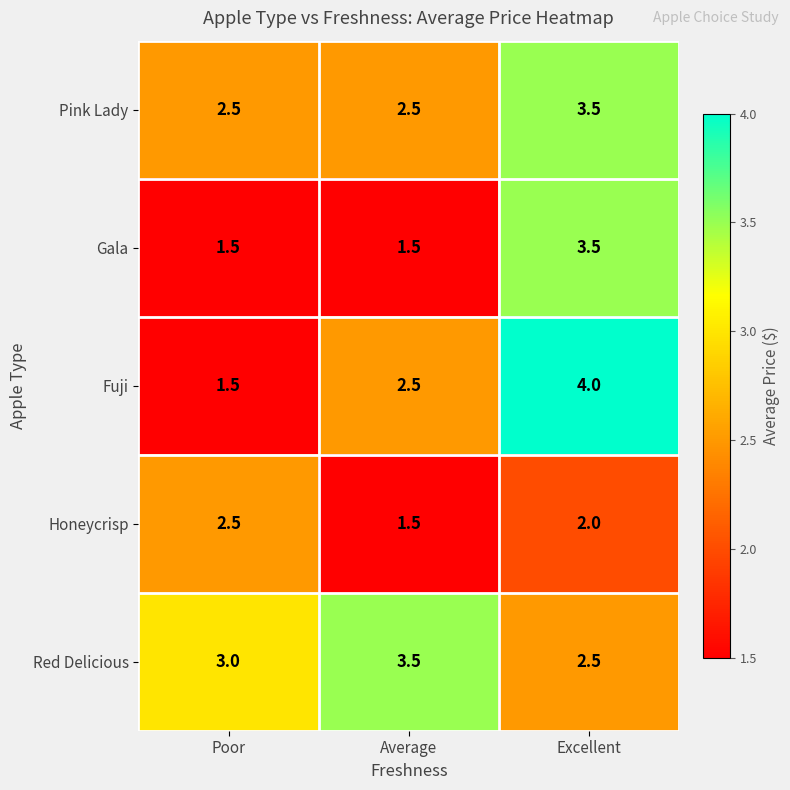

Rank the series by their average value, from lowest to highest.

Honeycrisp, Gala, Fuji, Pink Lady, Red Delicious